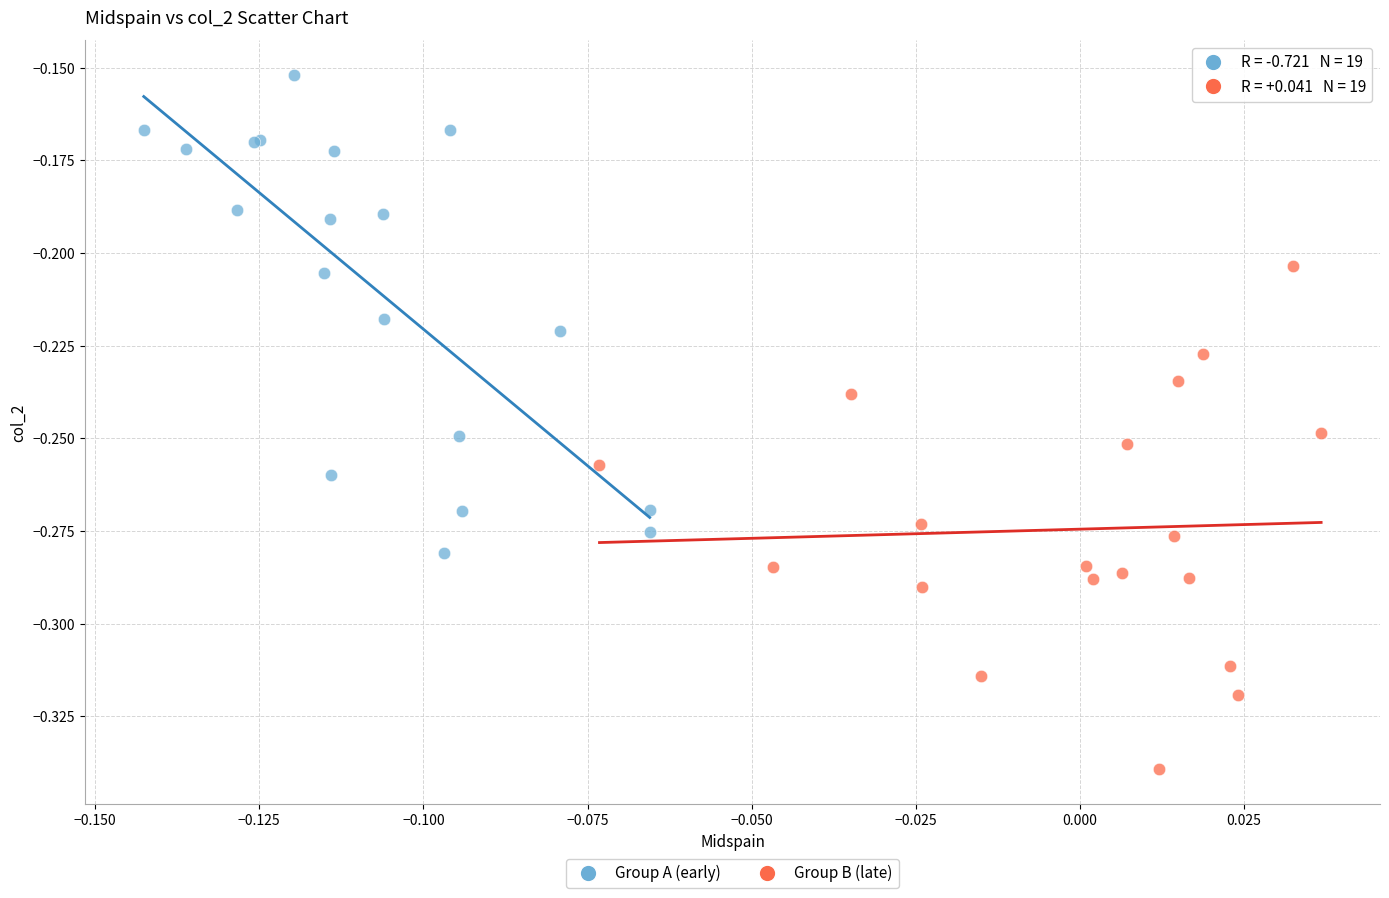

Which series reaches the maximum Y coordinate?

Group A (early)